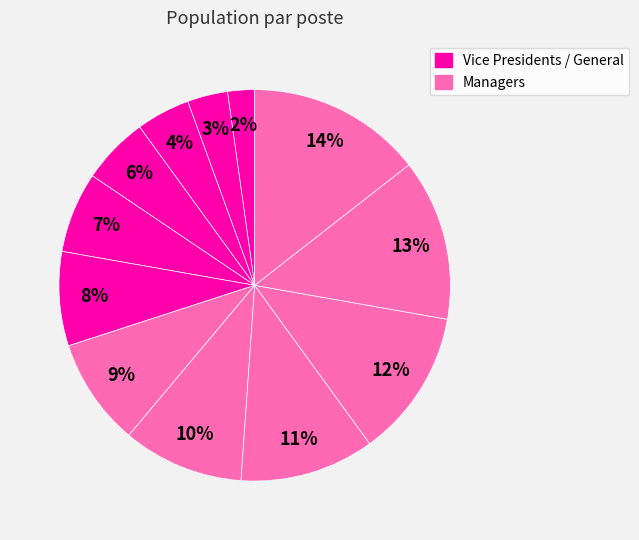

Is there a majority slice in this chart?

No